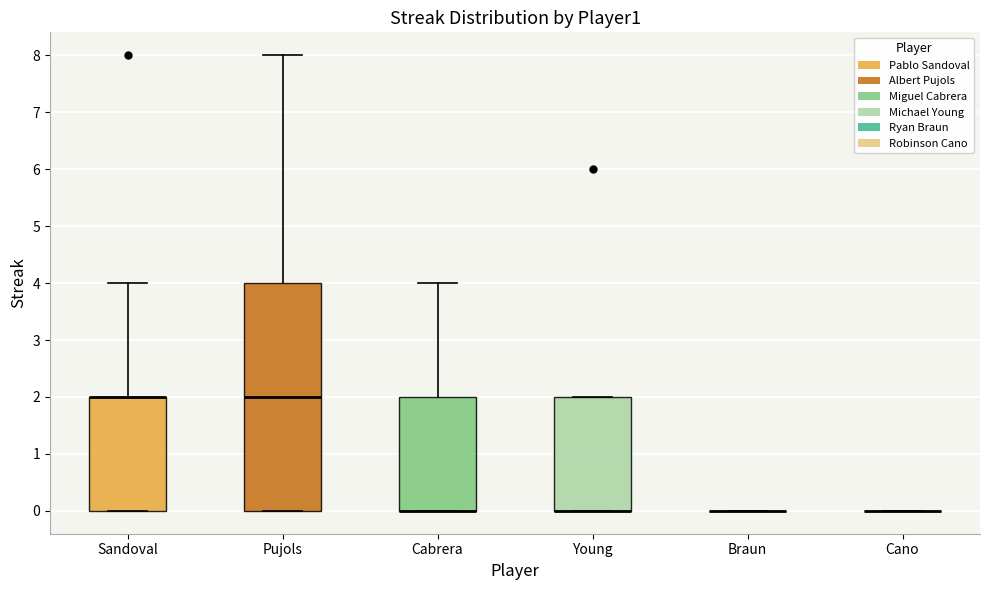

Which box is the tallest, from its lower edge to its upper edge?

Pujols